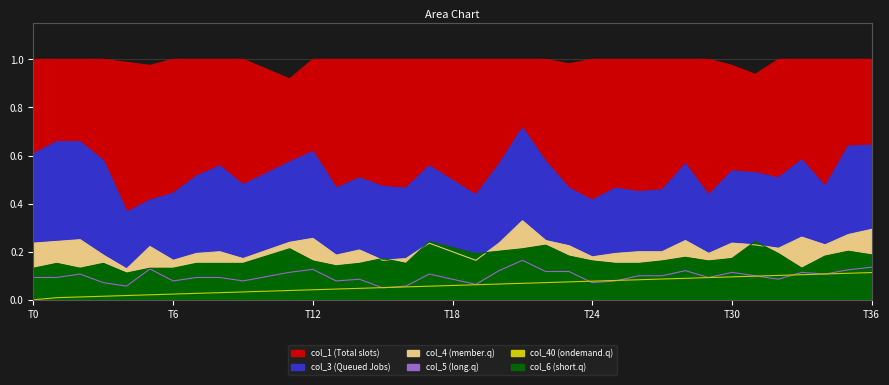

Which category has the lowest value in the col_1 series?

11